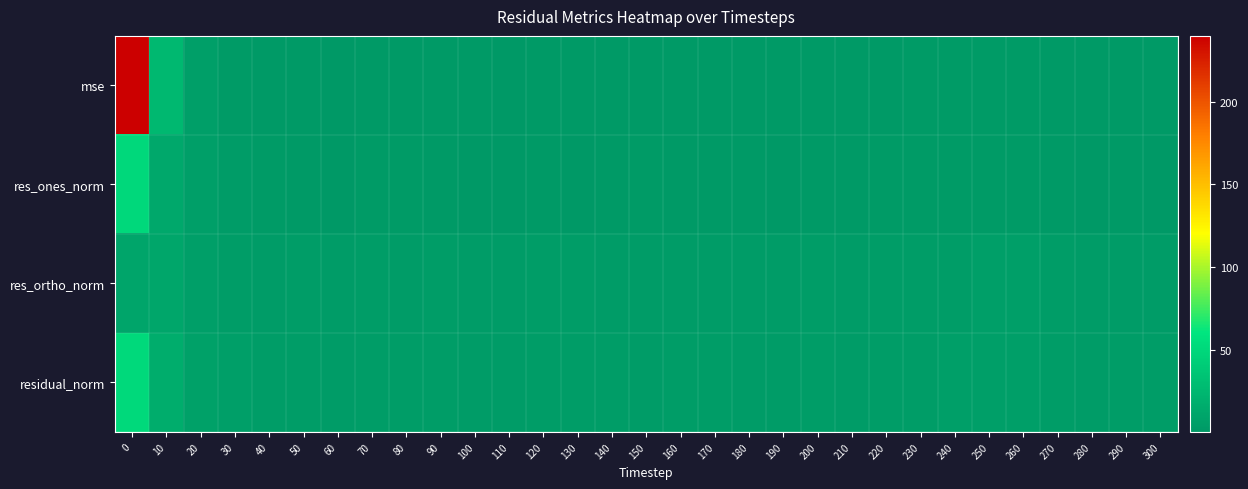

Reading right to left, transcribe all the data shown in this chart.

mse: 300=1.4	290=1.5	280=1.1	270=1.6	260=2.7	250=2.5	240=2.3	230=2.0	220=1.9	210=1.0	200=1.6	190=1.1	180=1.2	170=1.3	160=1.5	150=1.3	140=1.4	130=1.6	120=1.8	110=1.0	100=1.1	90=1.6	80=1.8	70=1.8	60=0.9	50=1.7	40=1.5	30=2.5	20=4.8	10=24.6	0=239.9
res_ones_norm: 300=0.9	290=1.5	280=0.8	270=1.4	260=2.4	250=2.1	240=2.0	230=2.4	220=2.0	210=1.2	200=1.5	190=0.9	180=1.2	170=1.3	160=1.8	150=2.0	140=1.2	130=0.9	120=1.2	110=0.1	100=0.8	90=1.4	80=2.4	70=2.1	60=0.8	50=1.6	40=2.1	30=3.0	20=5.2	10=12.4	0=50.4
res_ortho_norm: 300=3.8	290=3.7	280=3.4	270=3.9	260=4.9	250=4.8	240=4.6	230=4.0	220=4.1	210=3.1	200=3.9	190=3.4	180=3.5	170=3.6	160=3.6	150=3.2	140=3.8	130=4.0	120=4.3	110=3.3	100=3.4	90=4.0	80=3.7	70=4.0	60=3.1	50=4.0	40=3.5	30=4.2	20=5.1	10=10.9	0=9.8
residual_norm: 300=3.9	290=4.0	280=3.5	270=4.1	260=5.4	250=5.2	240=5.0	230=4.7	220=4.6	210=3.3	200=4.2	190=3.6	180=3.7	170=3.9	160=4.1	150=3.8	140=4.0	130=4.1	120=4.4	110=3.3	100=3.5	90=4.3	80=4.4	70=4.5	60=3.2	50=4.3	40=4.1	30=5.2	20=7.3	10=16.5	0=51.4